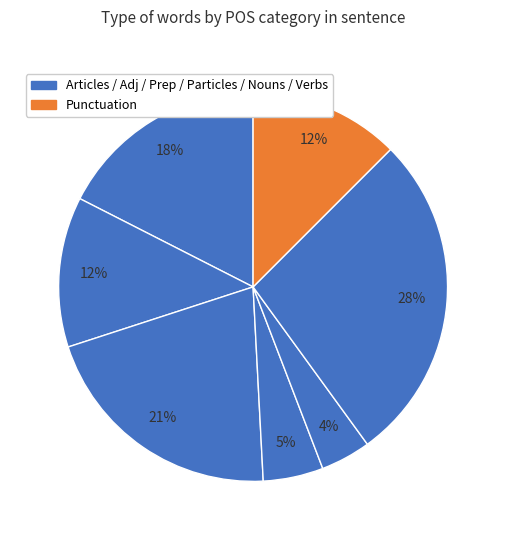

How many segments does this pie chart have?

7